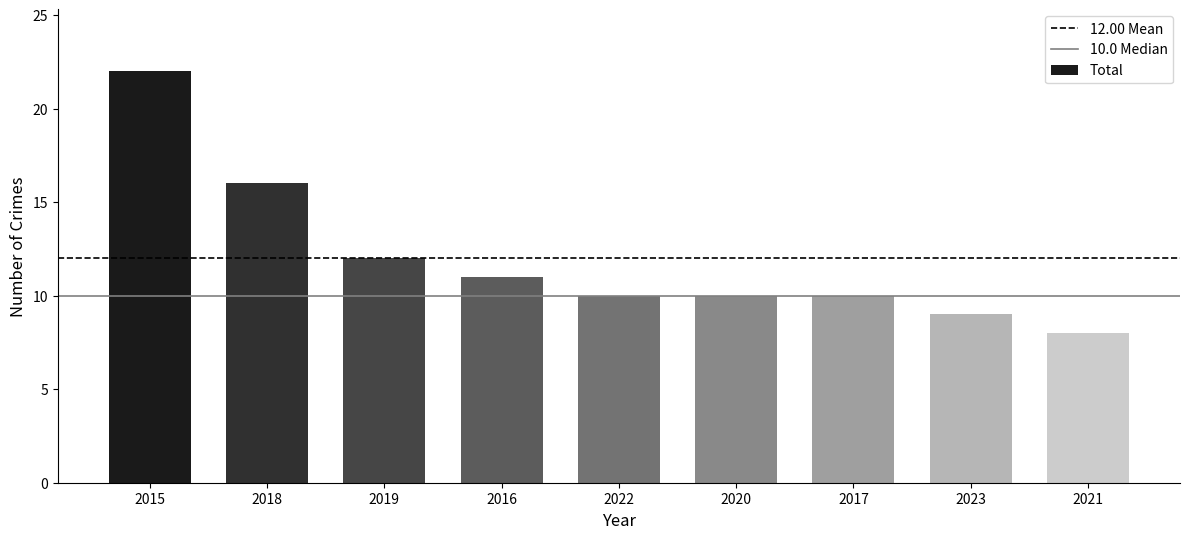

What is the ratio of the value at 2020 to the value at 2019?

0.8